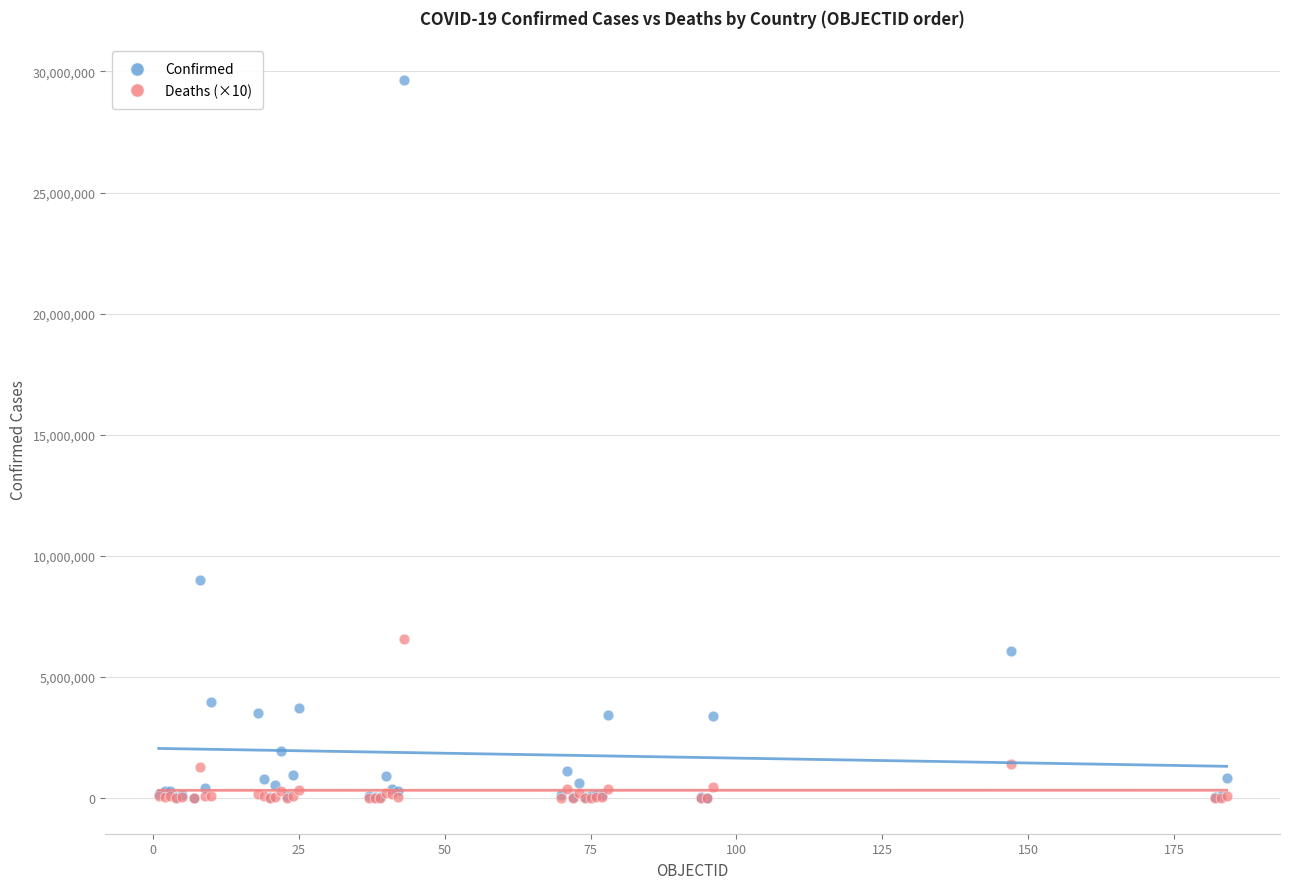

What are all the series names shown in the legend?

Confirmed, Deaths (×10)